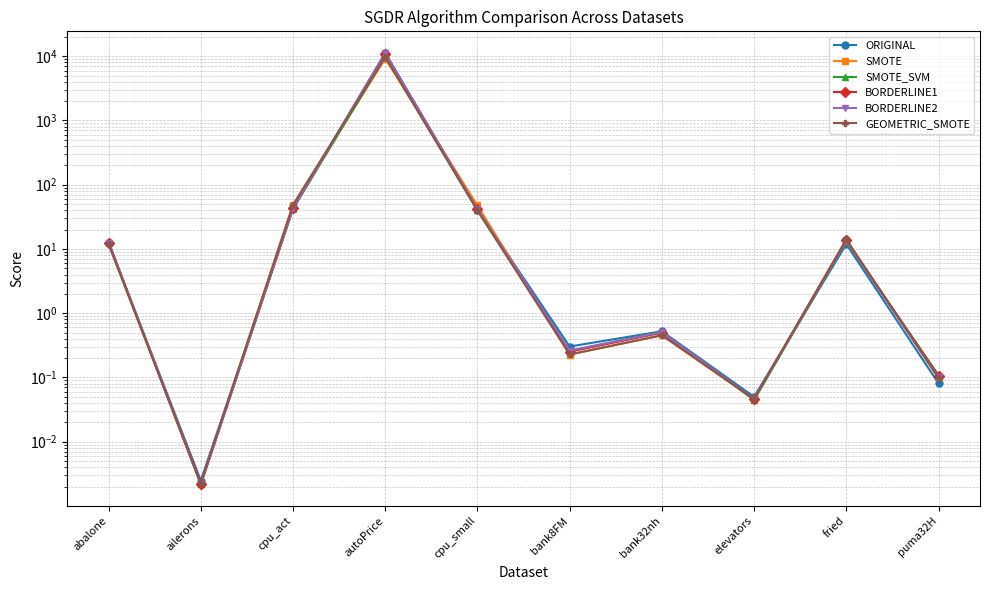

What is the average value of the SMOTE_SVM series?

997.3